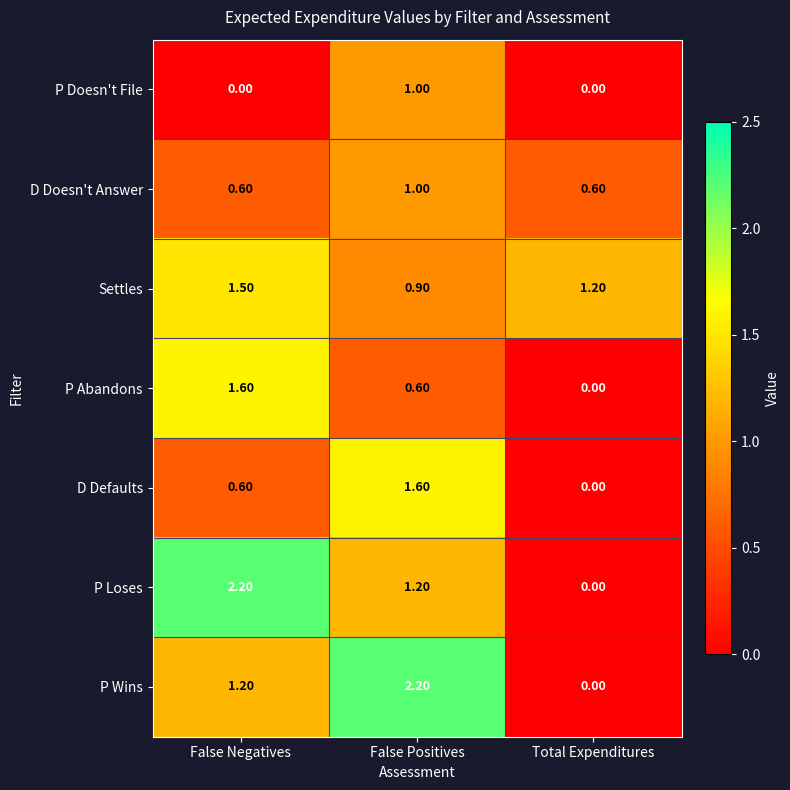

Where is P Loses nearest to the value 1?

False Positives